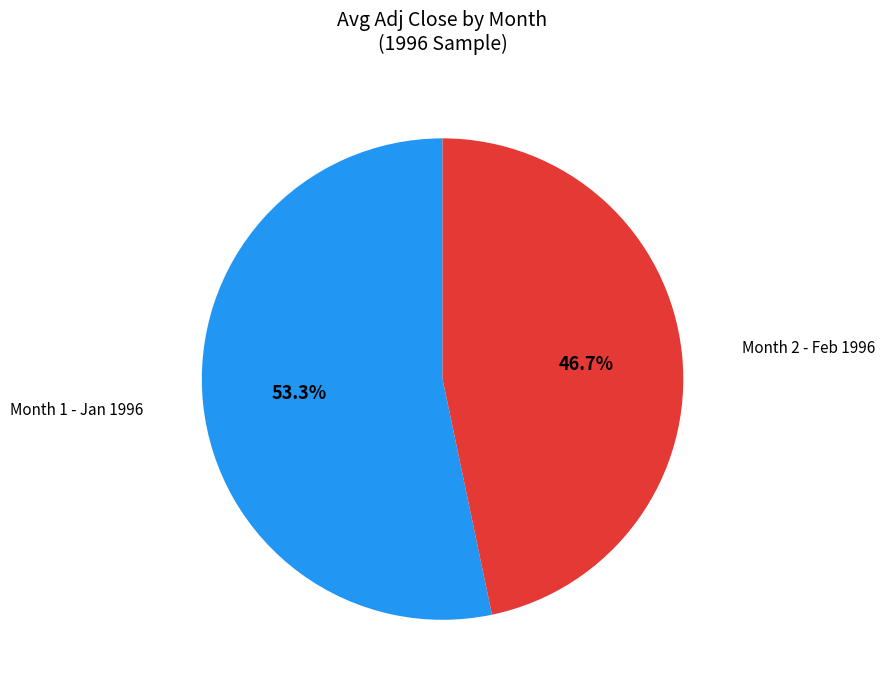

Is there a majority slice in this chart?

Yes